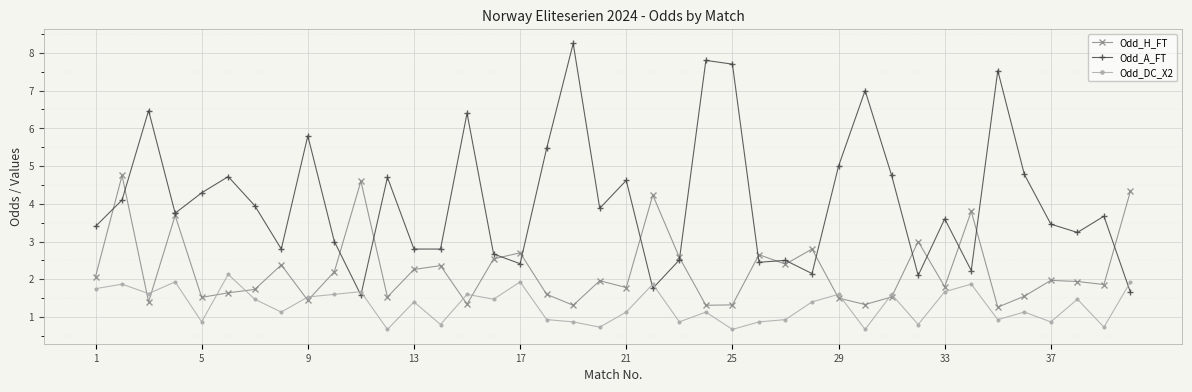

True or false: Odd_DC_X2 has more than 2 interior local peaks.

True